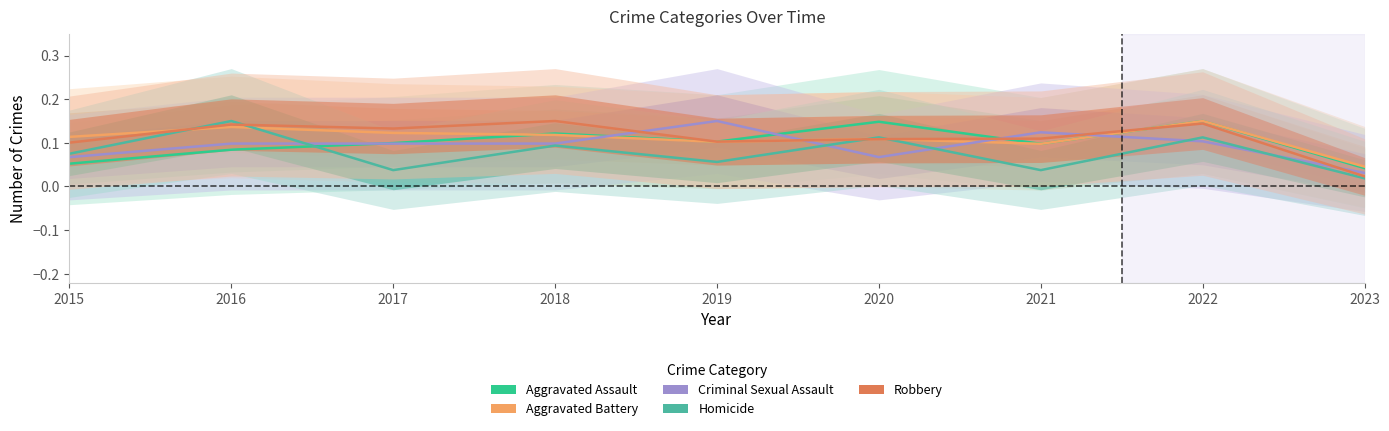

Which series has the largest total across all categories?

Robbery